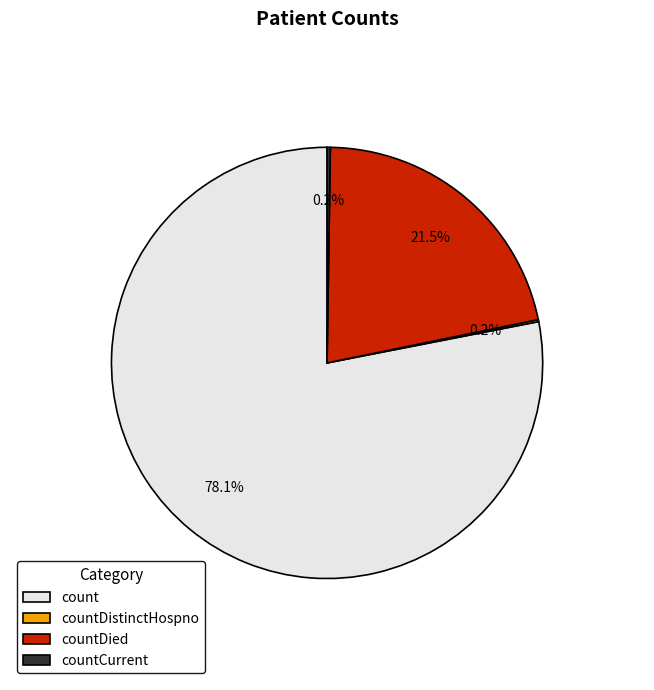

Is there a majority slice in this chart?

Yes